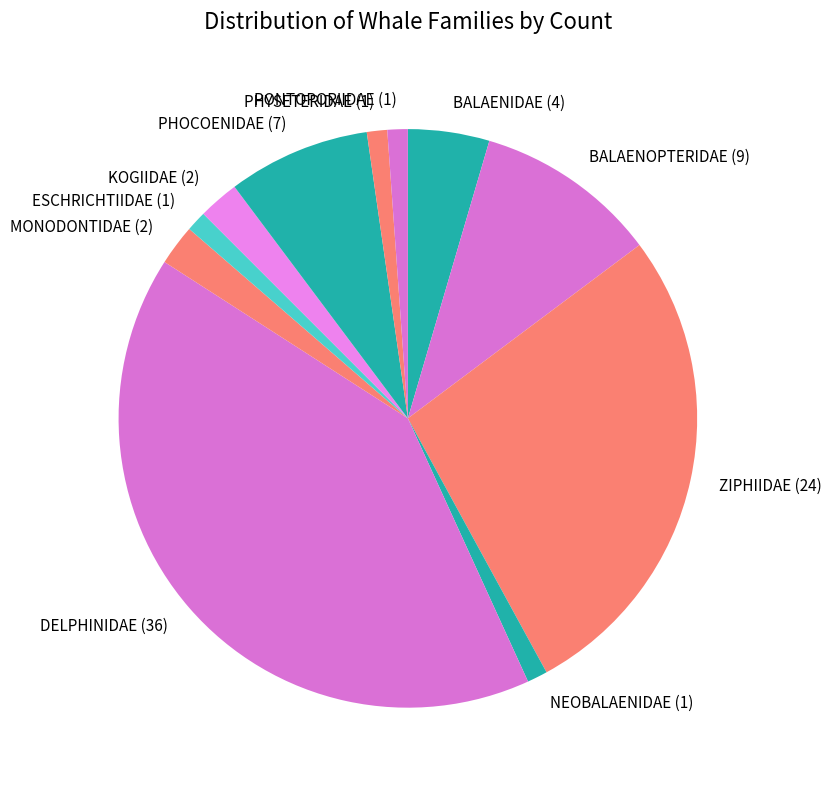

What is the largest slice in the pie chart?

DELPHINIDAE